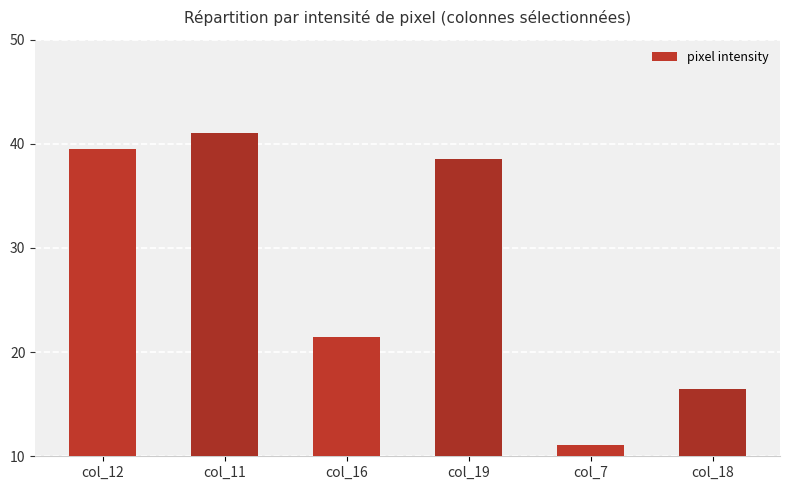

What is the sum of the values at col_7 and col_16?

32.5